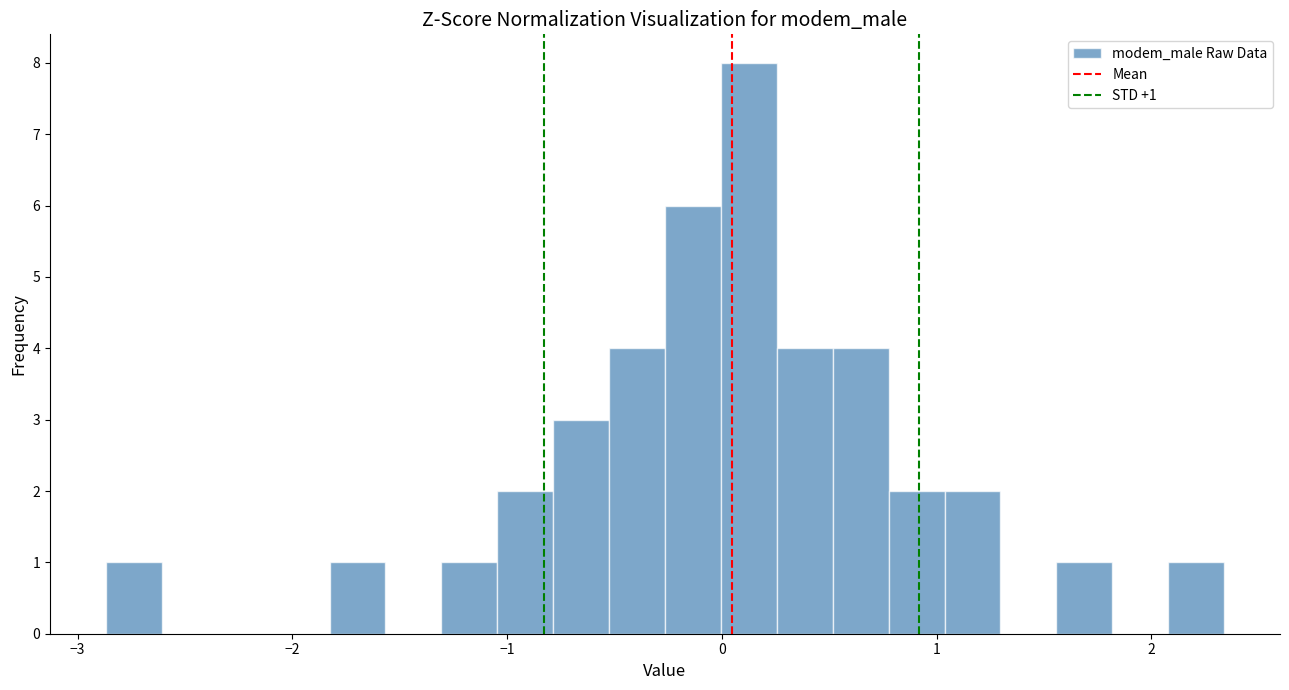

Around what value on the x-axis is the tallest bar? Give the approximate position of its centre, as read against the axis.

0.1